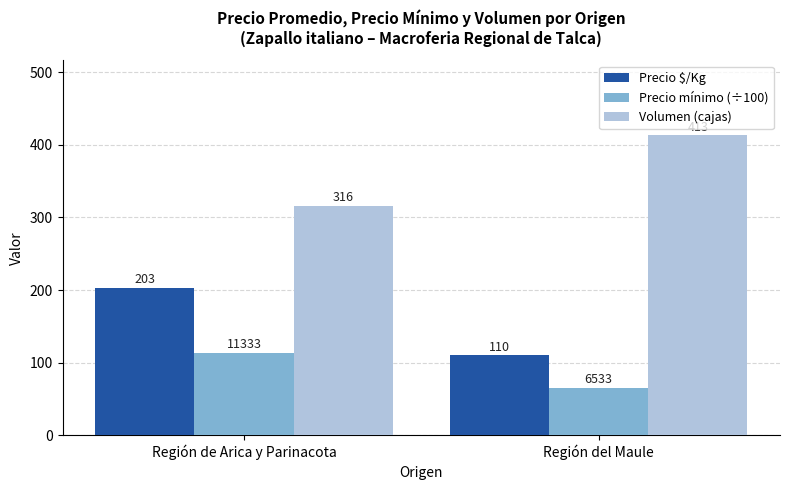

The Precio mínimo (÷100) series shows 65.3 at Región del Maule. True or false?

True